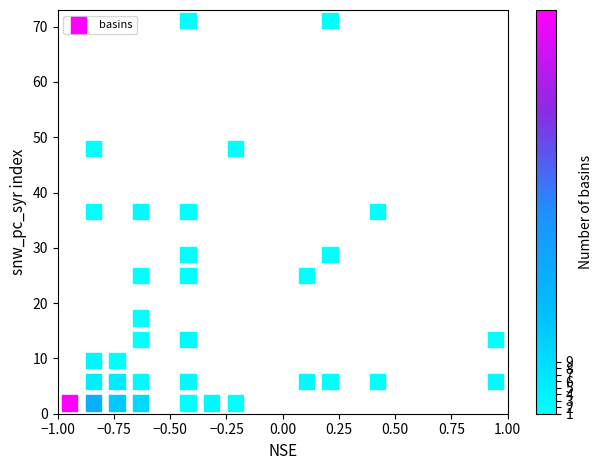

What is the range of Y values (max minus min)?

69.2